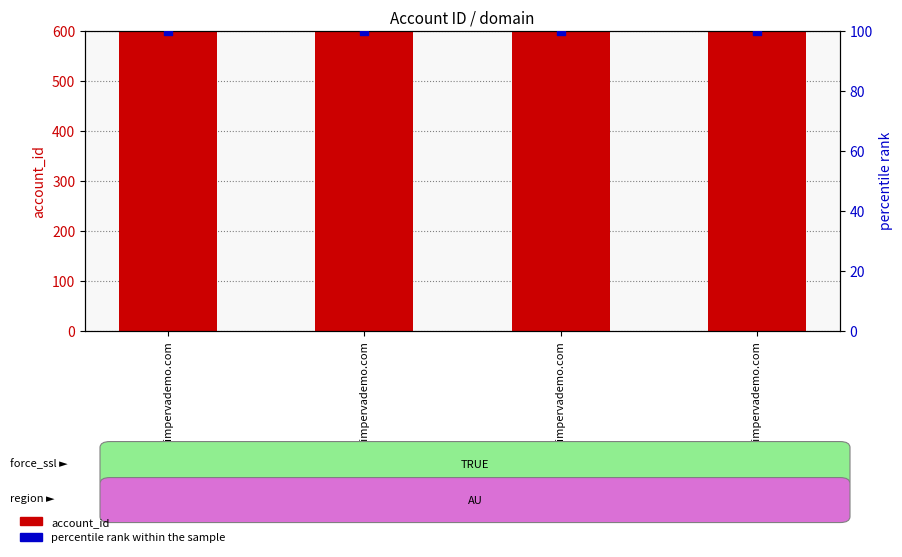

Which series has the largest Y range (max minus min)?

account_id